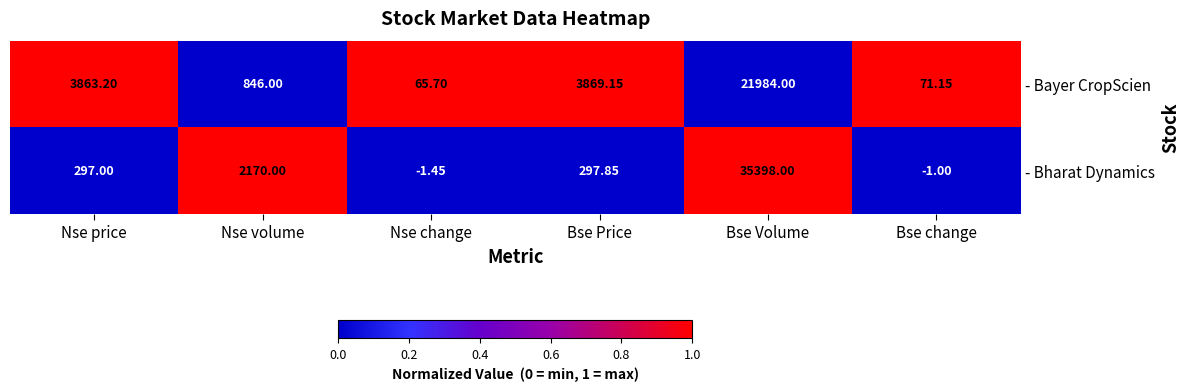

At which label is - Bayer CropScien closest to 11024?

Bse Price